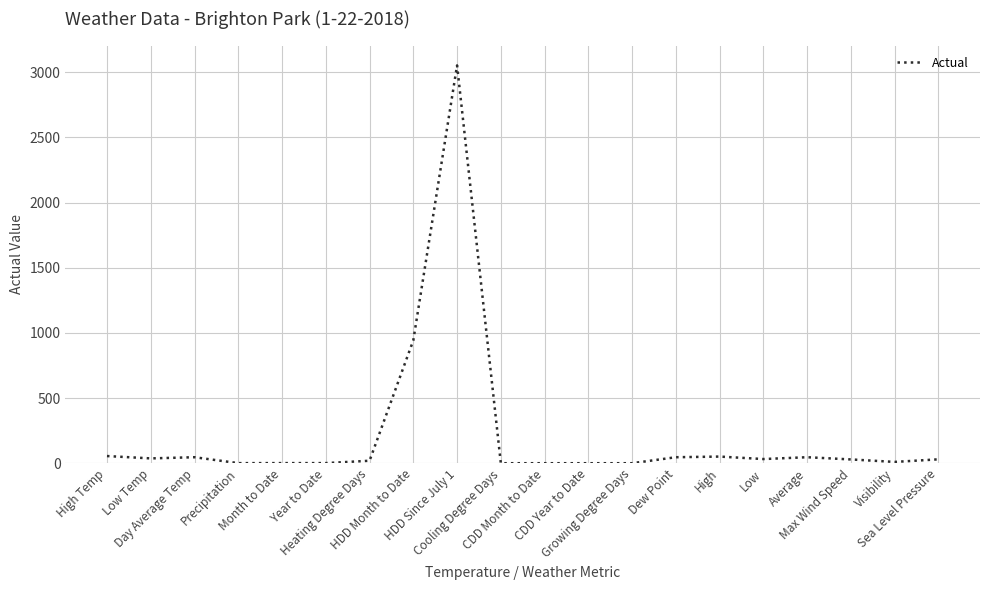

At which label does the data first exceed 29?

High Temp